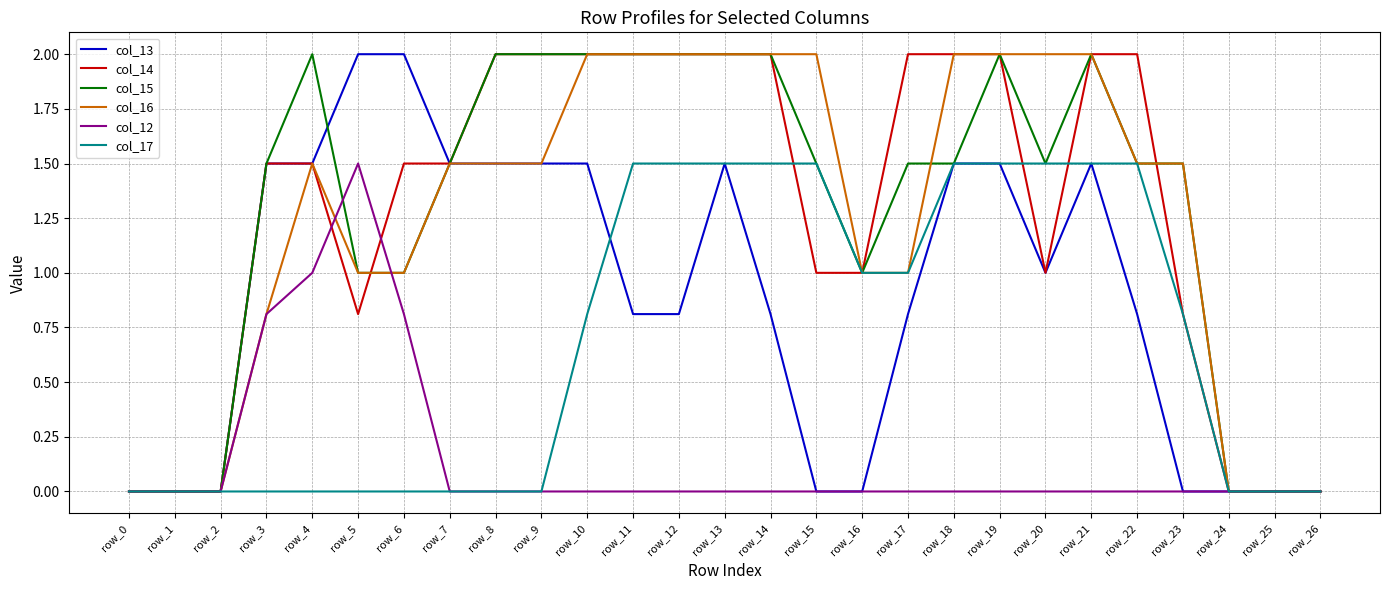

What is the total value across all series at row_11?

8.3